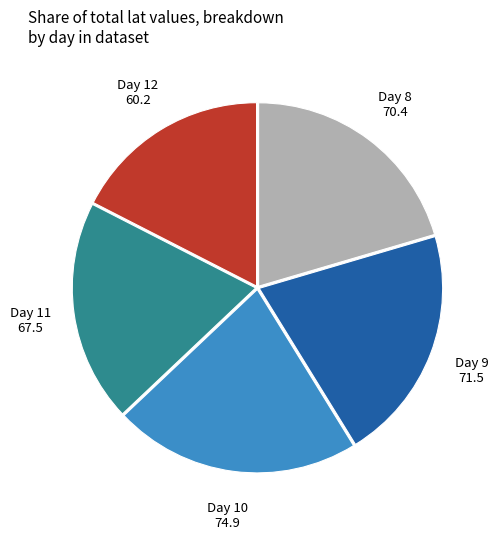

What is the ratio of the value at Day 12 to the value at Day 9?

0.8